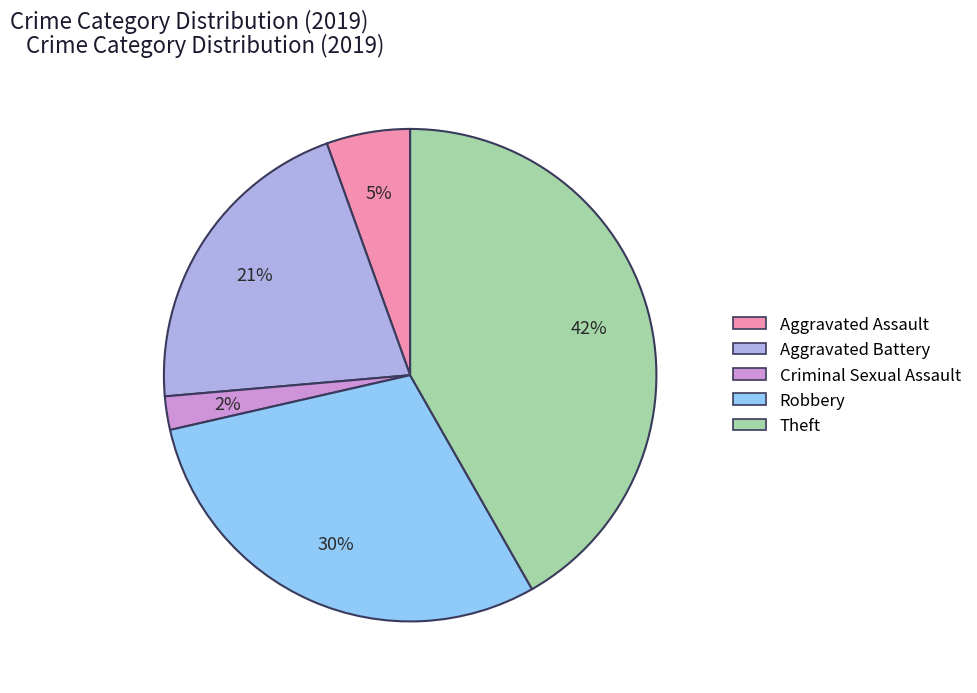

Between Criminal Sexual Assault and Robbery, which is larger?

Robbery